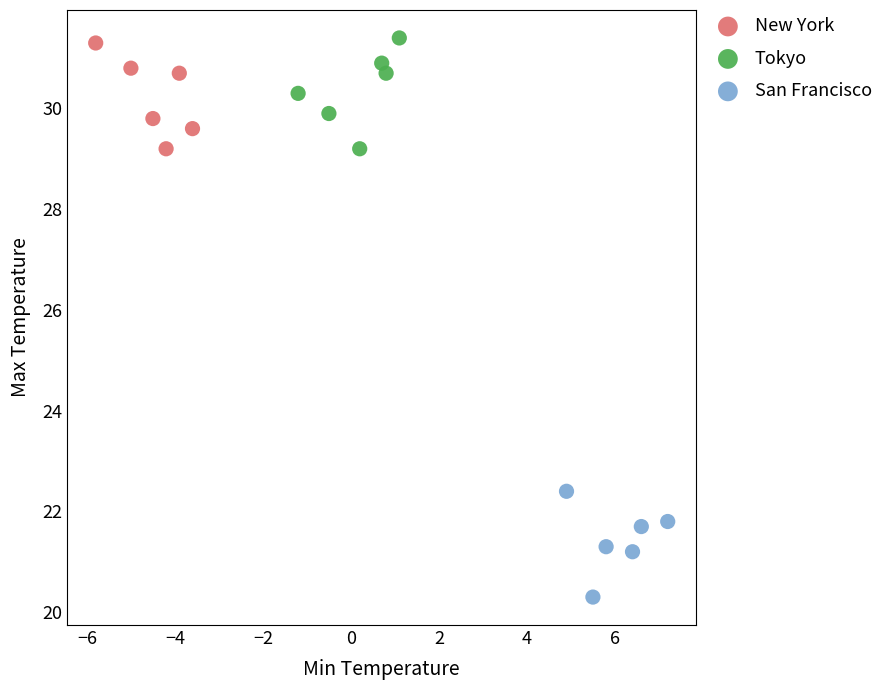

Which series contains the lowest Y value?

San Francisco